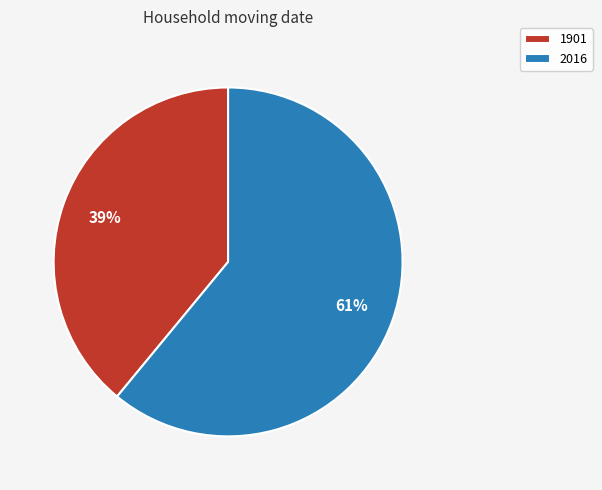

Which slice represents more than half of the pie?

2016